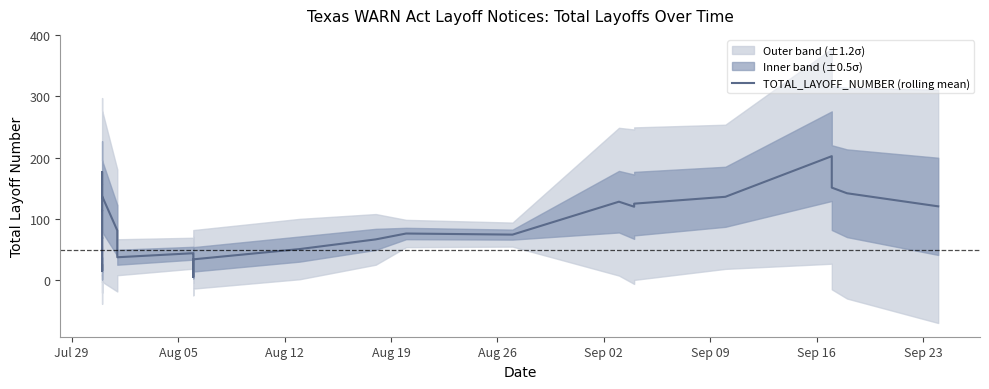

How many lines are shown in the chart?

1